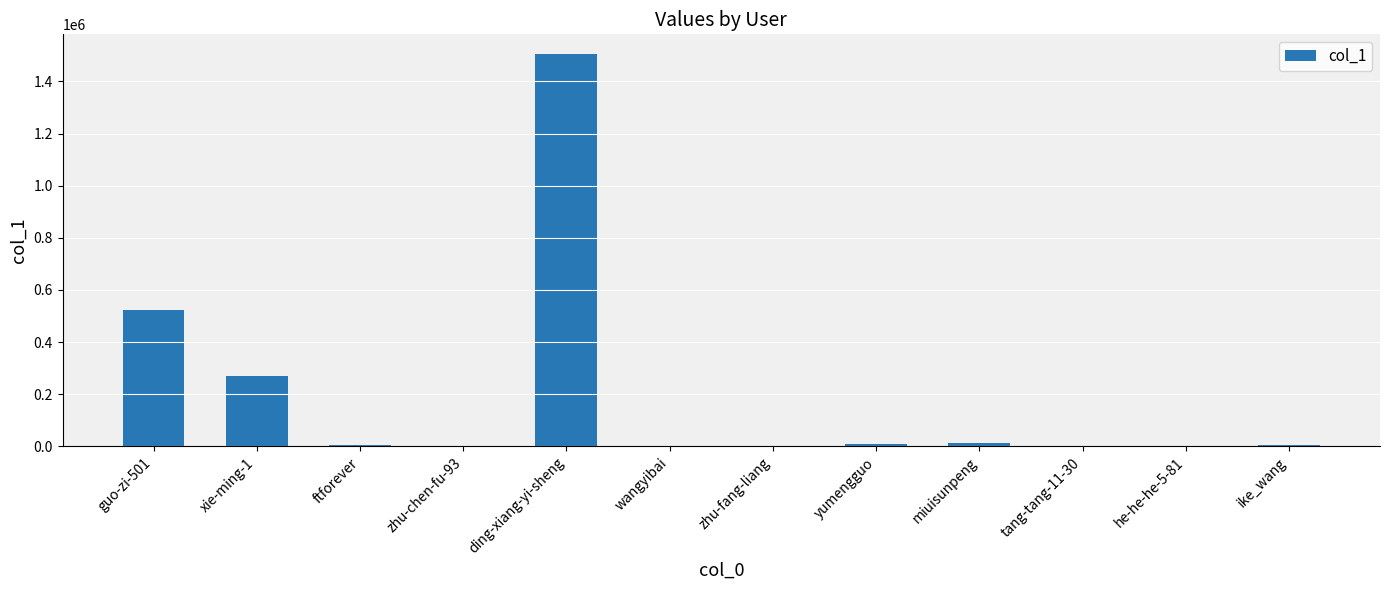

Which label corresponds to the largest value in the chart?

ding-xiang-yi-sheng